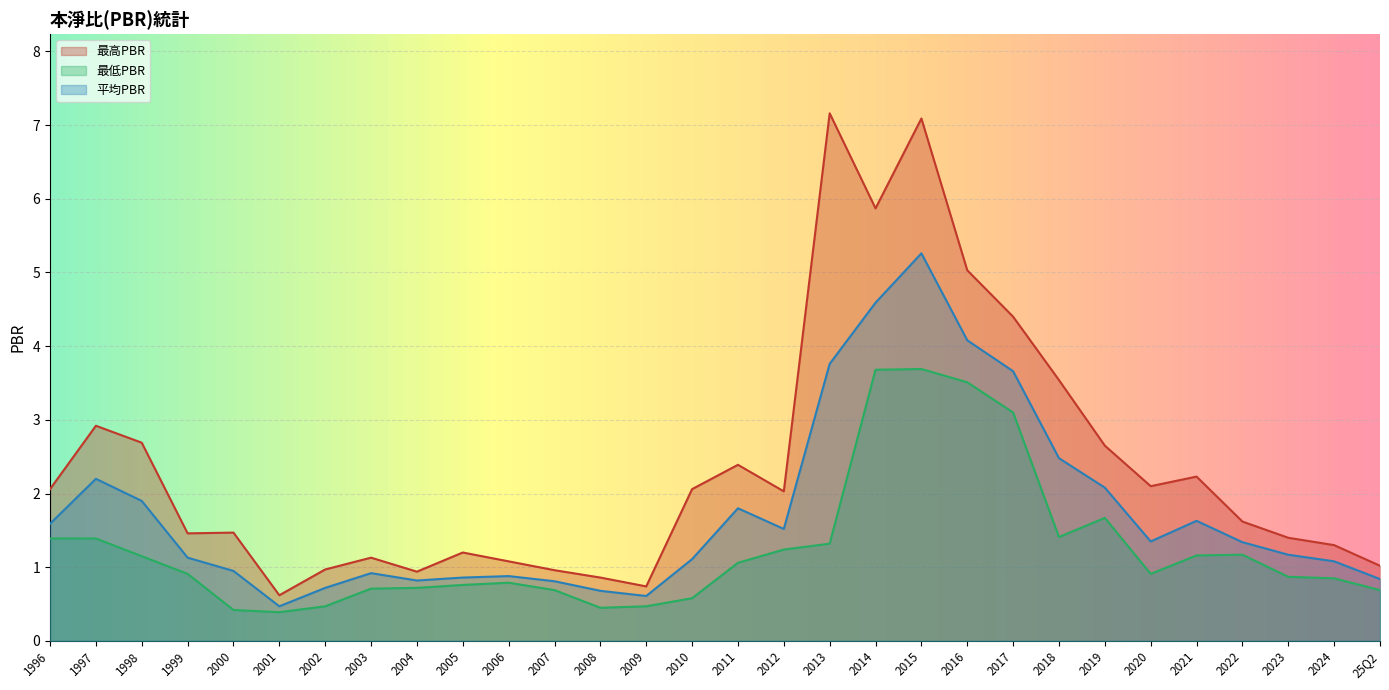

Between 2016 and 2012, which series saw the biggest shift?

最高PBR